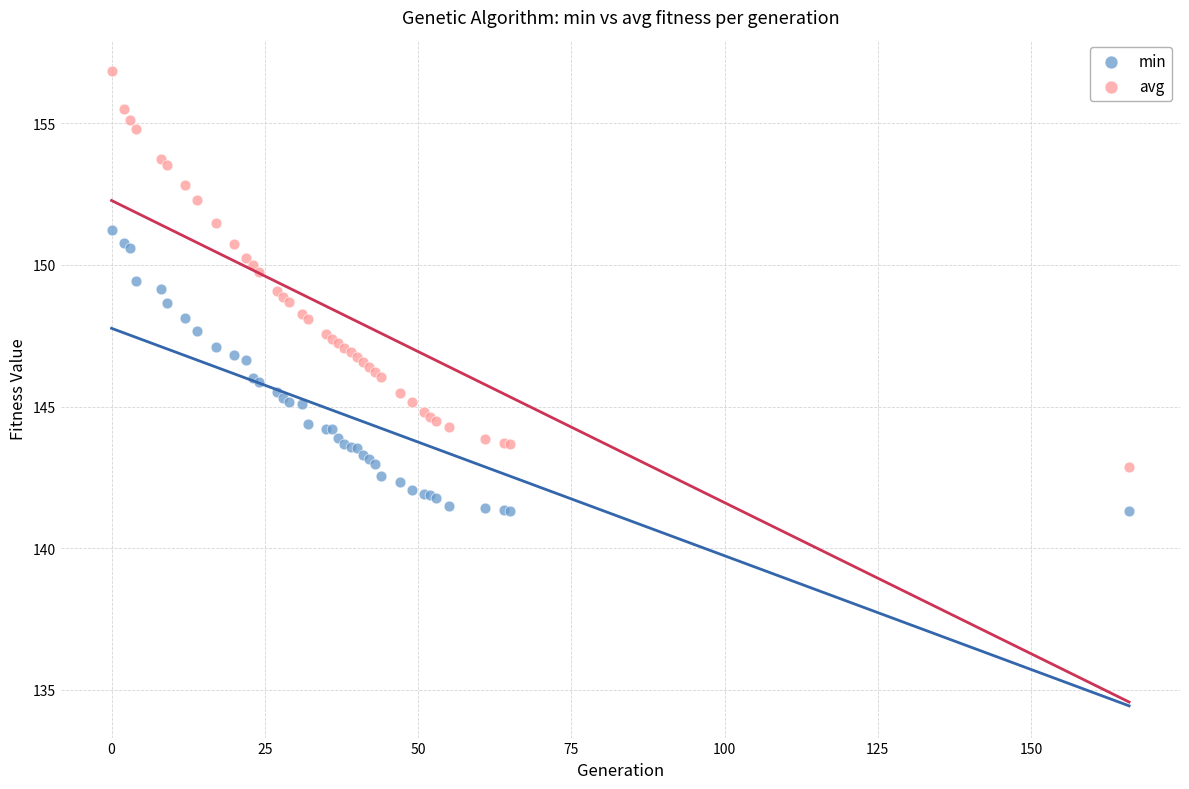

What is the X range (max minus min) for the scatter plot?

166.0